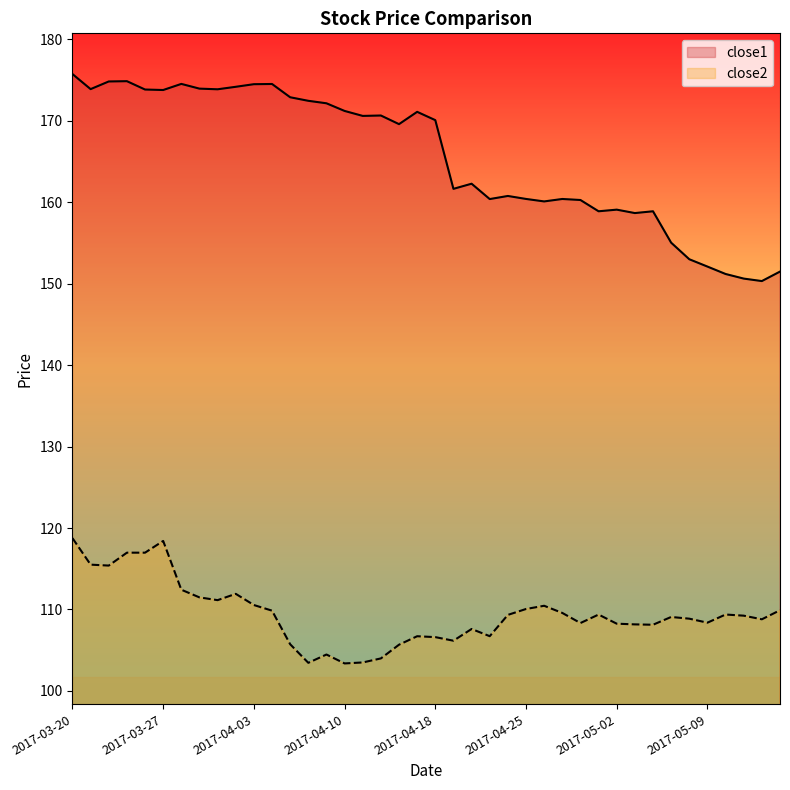

What is the label of the 31st point from the left?

2017-05-02